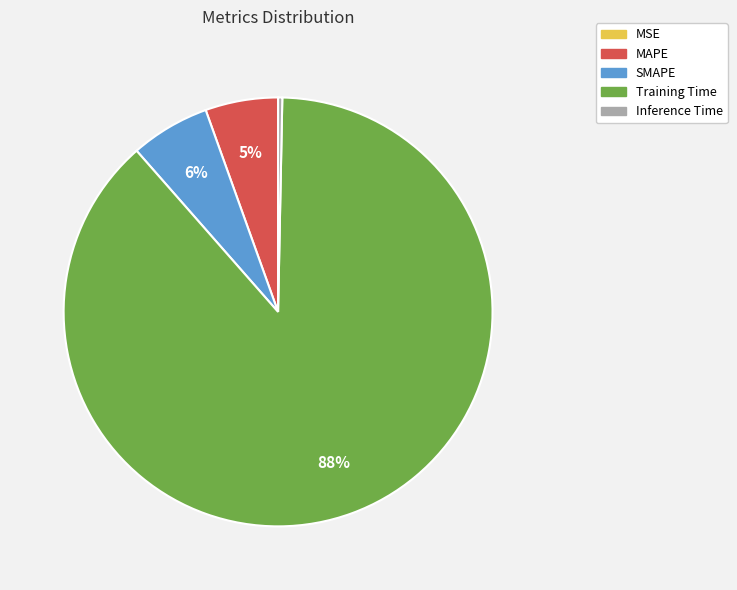

Is it true that Training Time is 88% of the pie?

True